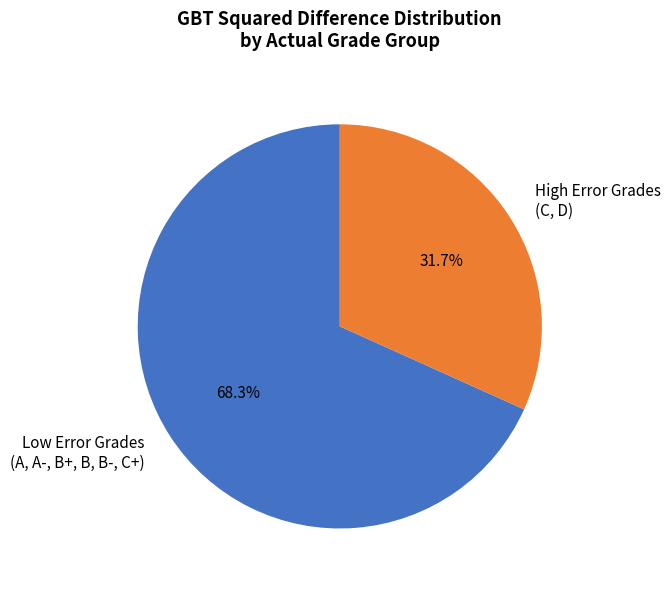

Does High Error Grades (C, D) account for over 50% of the chart?

No